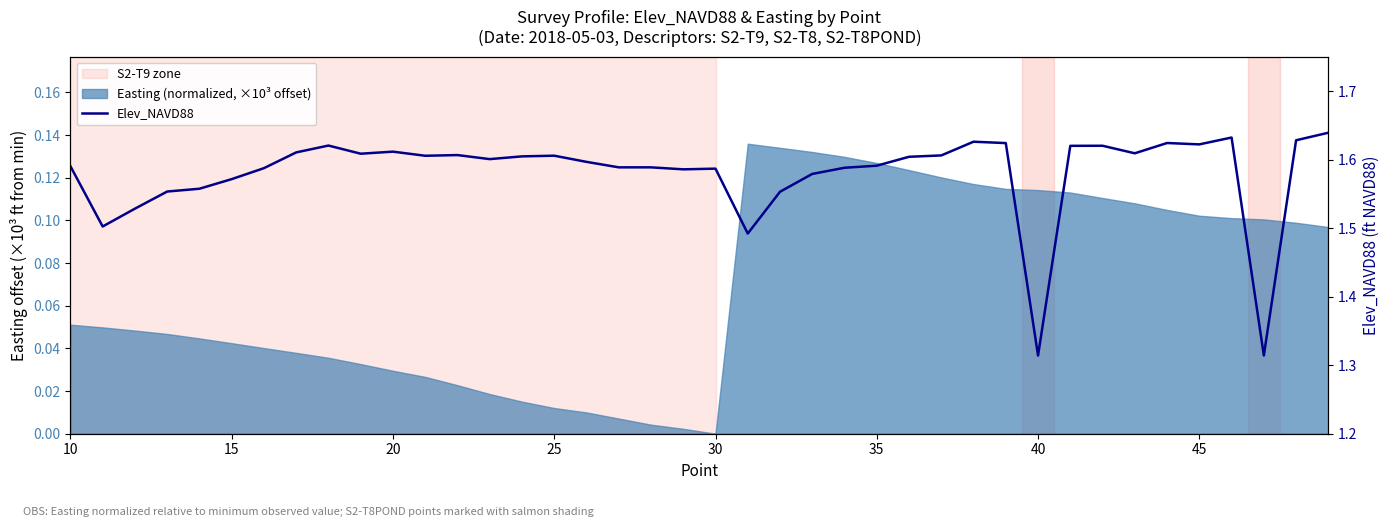

Reading left to right, extract all data points from this chart.

1.6	1.5	1.5	1.6	1.6	1.6	1.6	1.6	1.6	1.6	1.6	1.6	1.6	1.6	1.6	1.6	1.6	1.6	1.6	1.6	1.6	1.5	1.6	1.6	1.6	1.6	1.6	1.6	1.6	1.6	1.3	1.6	1.6	1.6	1.6	1.6	1.6	1.3	1.6	1.6